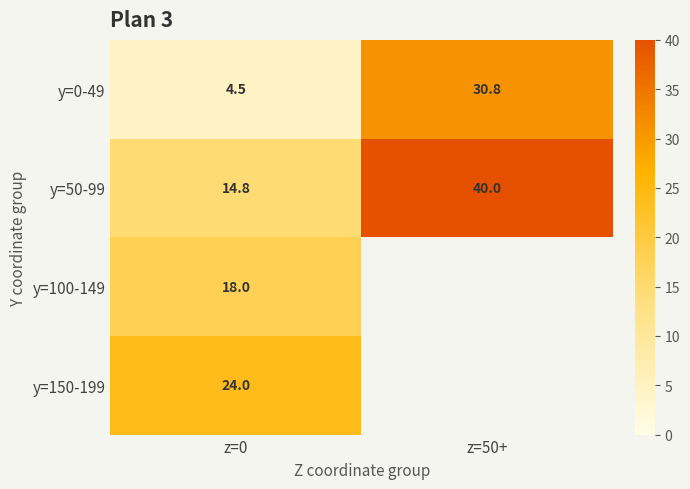

True or false: y=150-199 has a value of 39.3 at z=0.

False